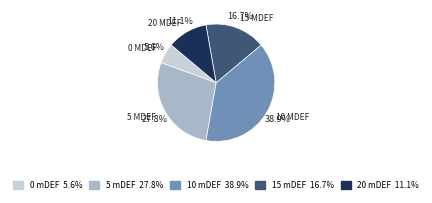

Does any single category account for the majority?

No